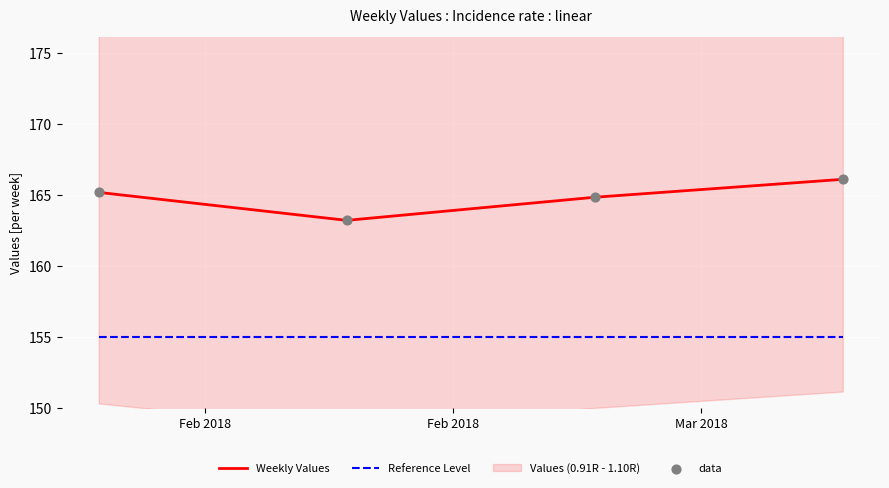

True or false: Weekly Values and Reference Level cross at least once.

False